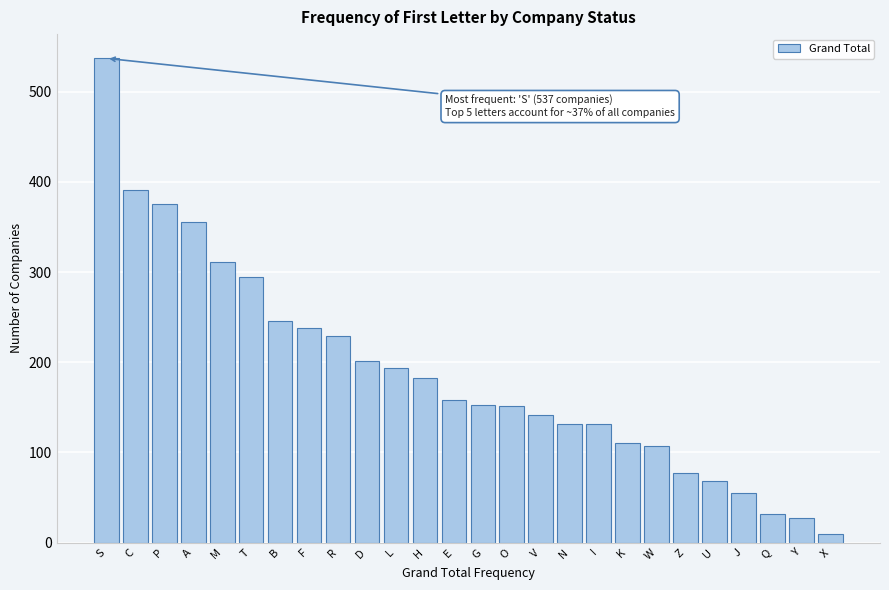

What is the maximum value shown in the chart?

537